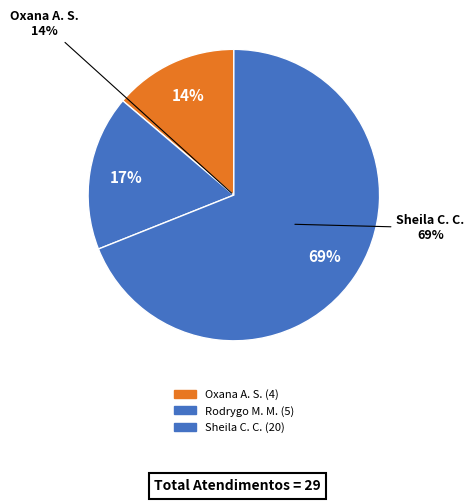

What percentage is NOT represented by Oxana Andreli da Silva?

86.2%